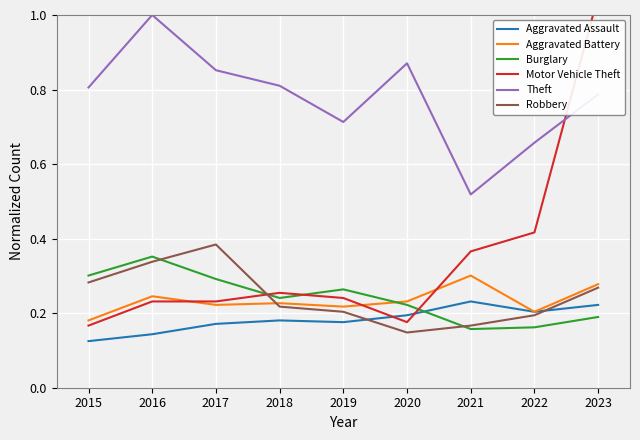

Is it true that Aggravated Battery equals 0.4 at 2023?

False